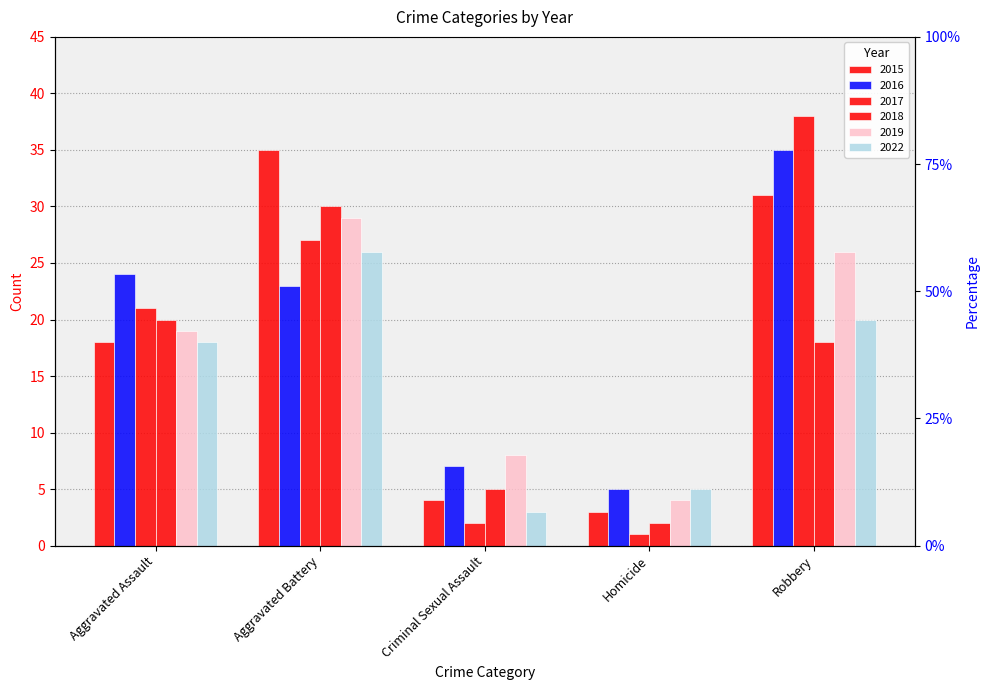

What is the value of the 2019 bar at the 3rd from the left?

8